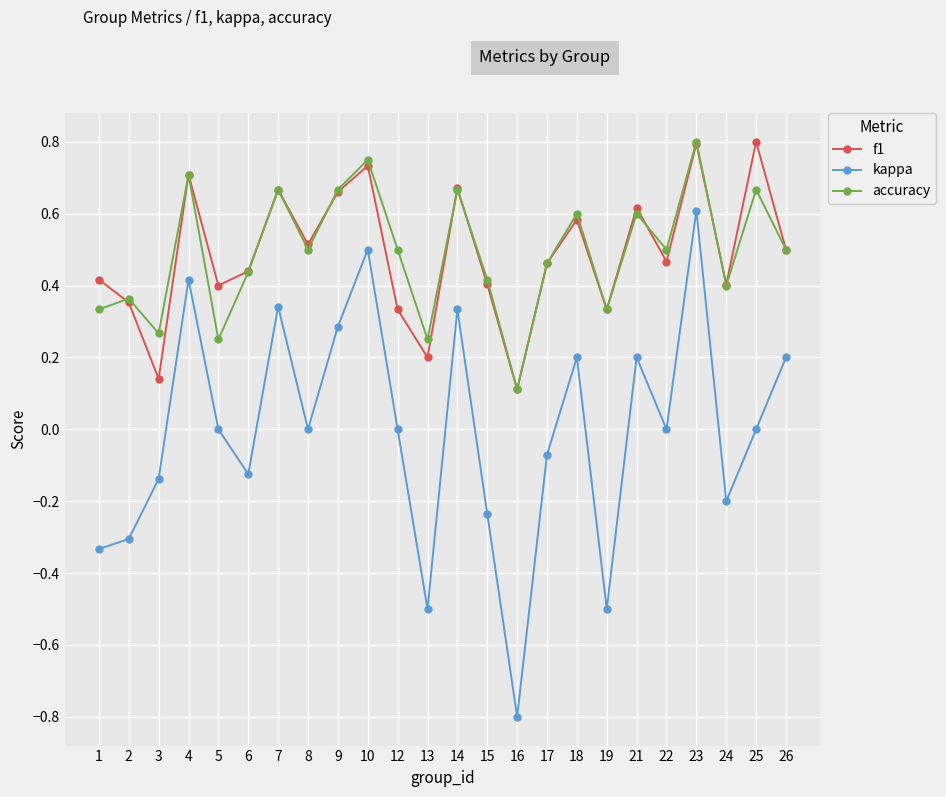

What is the difference between the highest and lowest values at 24?

0.6